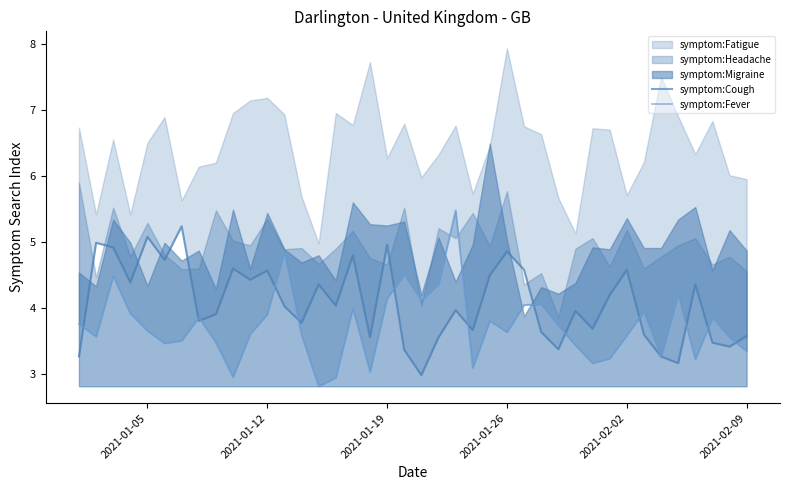

Where do symptom:Fever and symptom:Cough first cross each other?

2021-01-05 and 2021-01-12